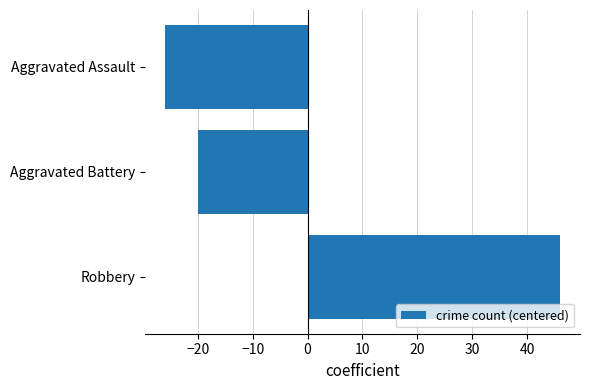

The chart shows a value of -11 at Aggravated Battery. True or false?

False